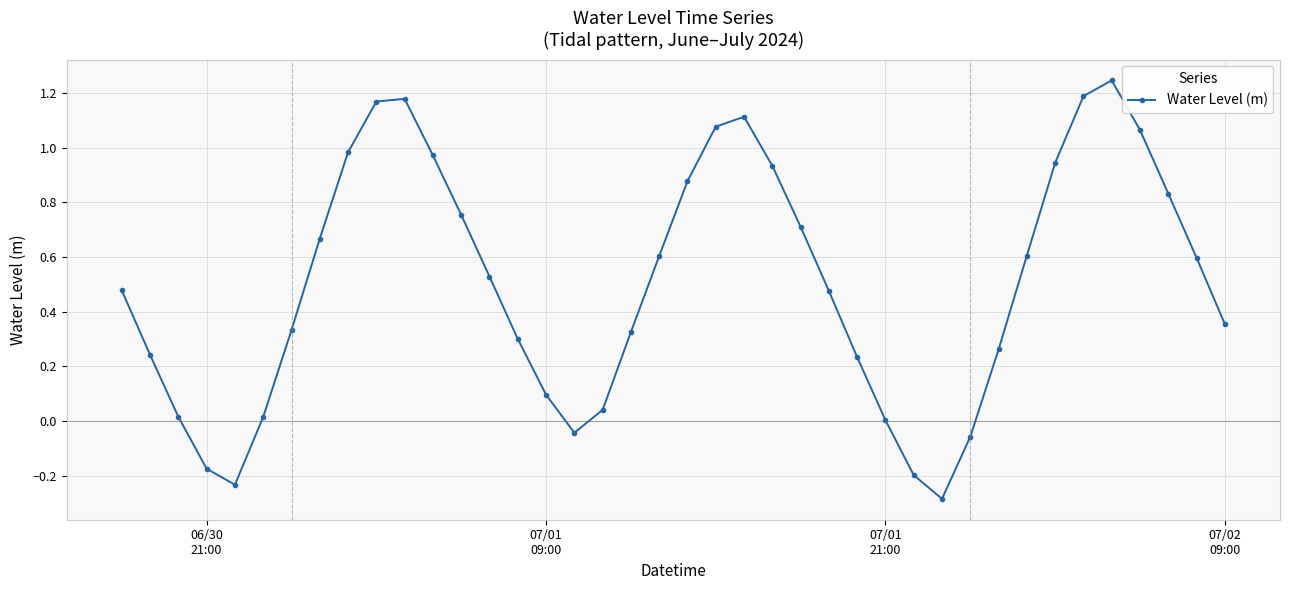

What is the difference between the maximum and minimum values?

1.5